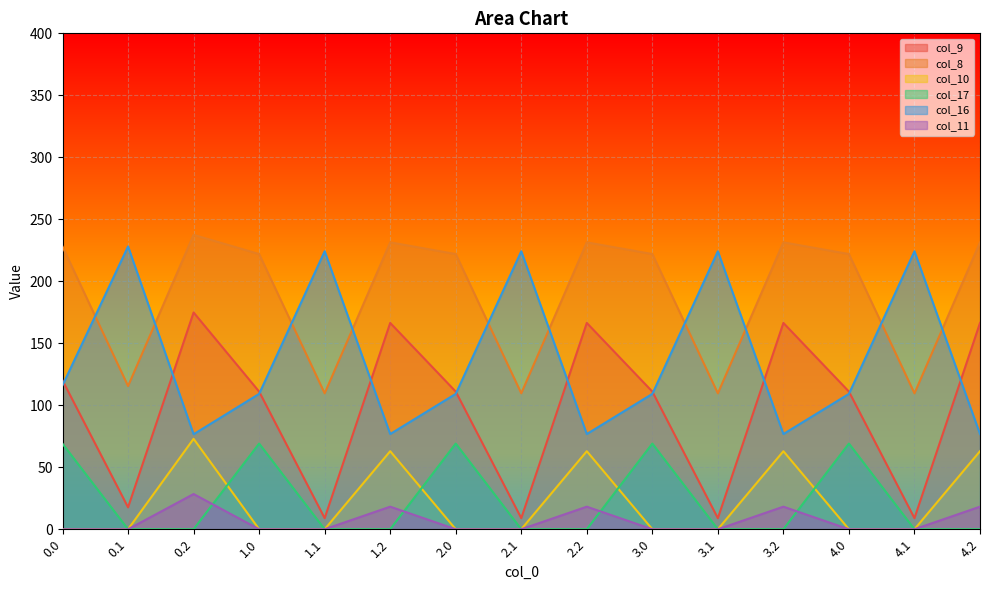

Where is col_17 nearest to the value 34?

0.1